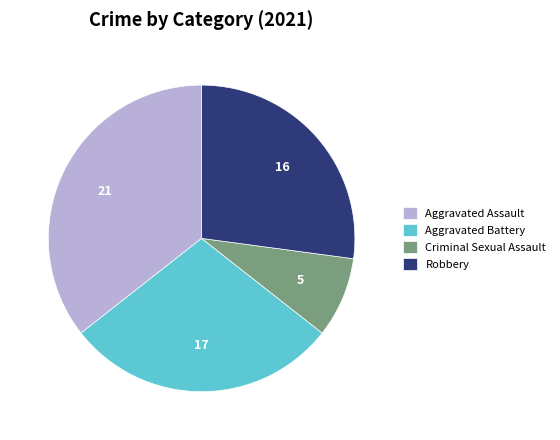

Count the number of slices in the pie.

4